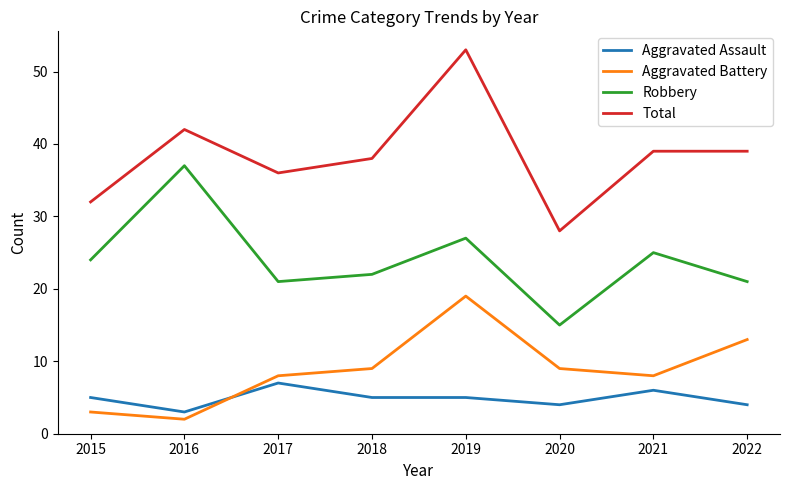

Rank the series by their maximum value, from lowest to highest.

Aggravated Assault, Aggravated Battery, Robbery, Total